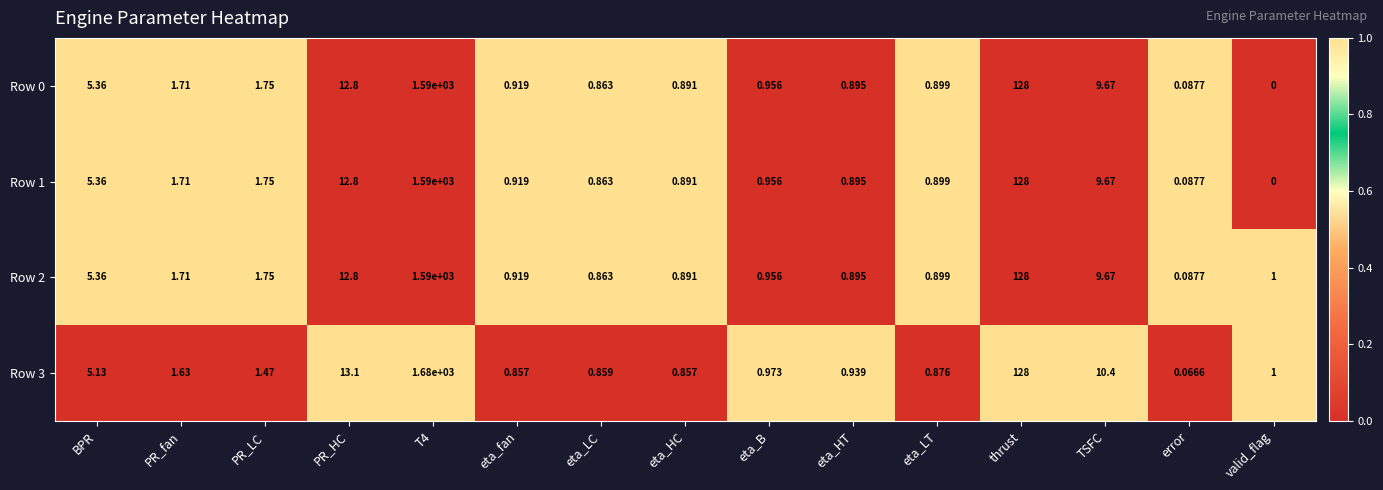

Reading left to right, extract all data points from this chart.

Row 0: BPR=5	PR_fan=2	PR_LC=2	PR_HC=13	T4=1590	eta_fan=1	eta_LC=1	eta_HC=1	eta_B=1	eta_HT=1	eta_LT=1	thrust=128	TSFC=10	error=0	valid_flag=0
Row 1: BPR=5	PR_fan=2	PR_LC=2	PR_HC=13	T4=1590	eta_fan=1	eta_LC=1	eta_HC=1	eta_B=1	eta_HT=1	eta_LT=1	thrust=128	TSFC=10	error=0	valid_flag=0
Row 2: BPR=5	PR_fan=2	PR_LC=2	PR_HC=13	T4=1590	eta_fan=1	eta_LC=1	eta_HC=1	eta_B=1	eta_HT=1	eta_LT=1	thrust=128	TSFC=10	error=0	valid_flag=1
Row 3: BPR=5	PR_fan=2	PR_LC=1	PR_HC=13	T4=1680	eta_fan=1	eta_LC=1	eta_HC=1	eta_B=1	eta_HT=1	eta_LT=1	thrust=128	TSFC=10	error=0	valid_flag=1